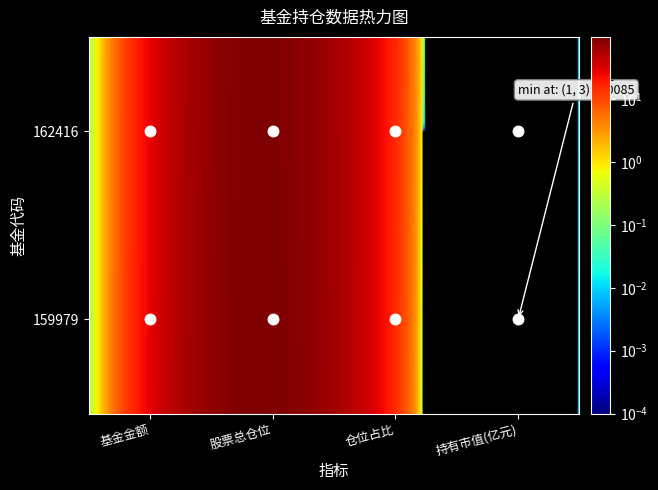

What is the difference between the highest and lowest values at 159979?

97.0